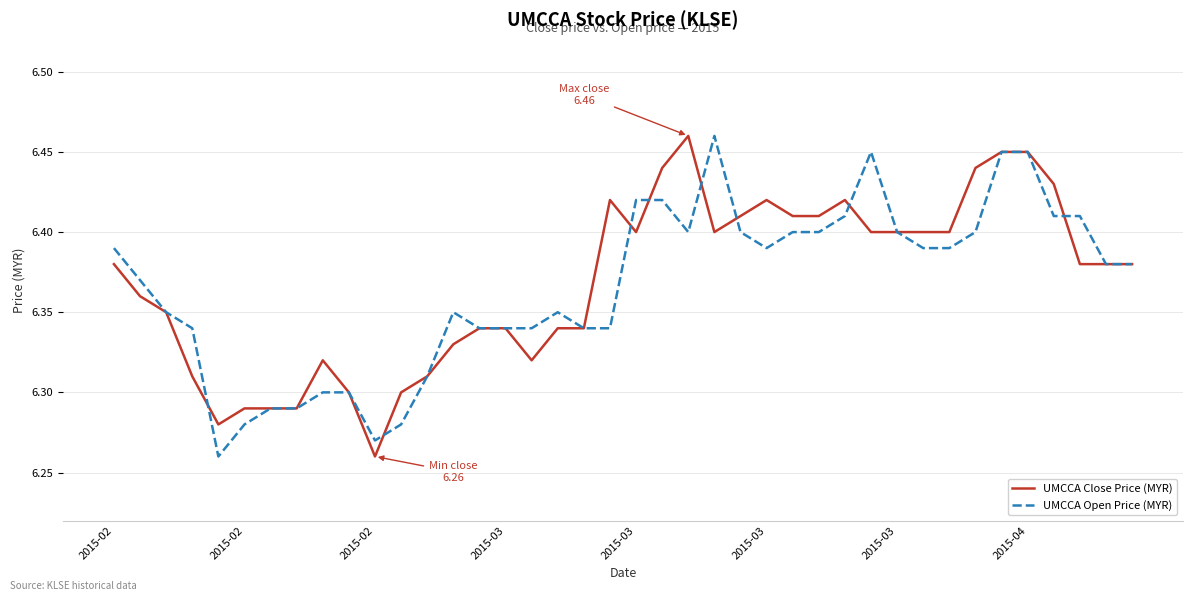

List the series in order of their overall mean, highest first.

UMCCA Close Price (MYR), UMCCA Open Price (MYR)